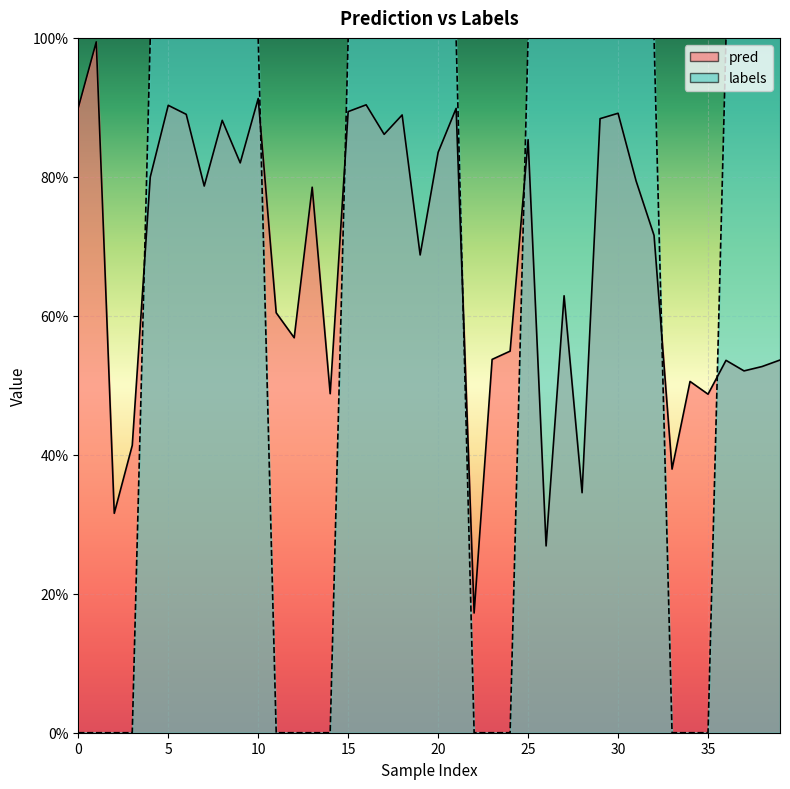

The value of labels at 23 is 0.4. True or false?

False